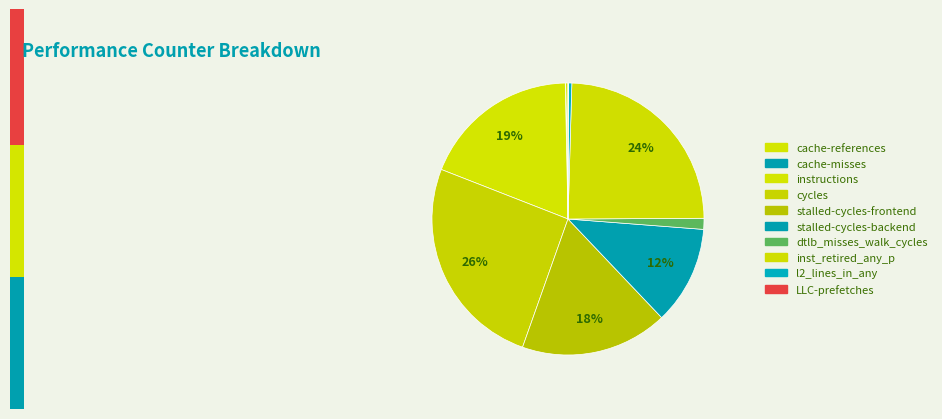

Combined, what portion of the pie is instructions and cycles?

44.3%